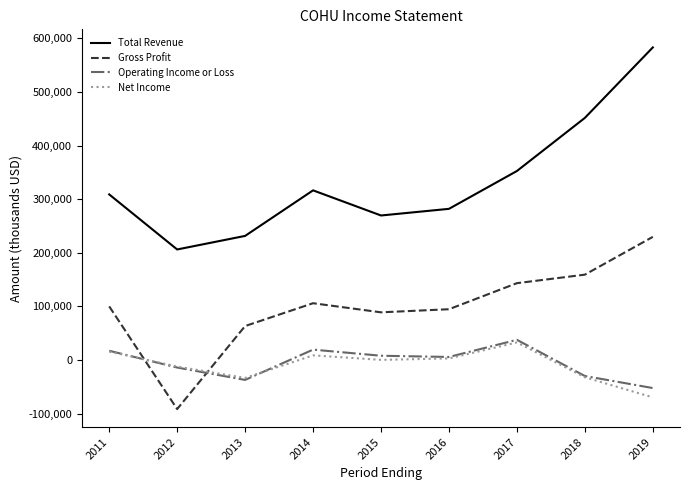

How many intersections are there between Gross Profit and Operating Income or Loss?

2